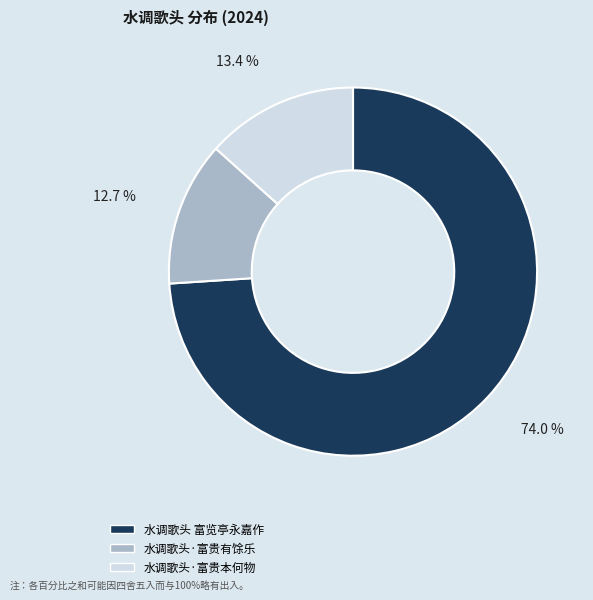

Rank the categories by value from lowest to highest.

水调歌头·富贵有馀乐, 水调歌头·富贵本何物, 水调歌头 富览亭永嘉作